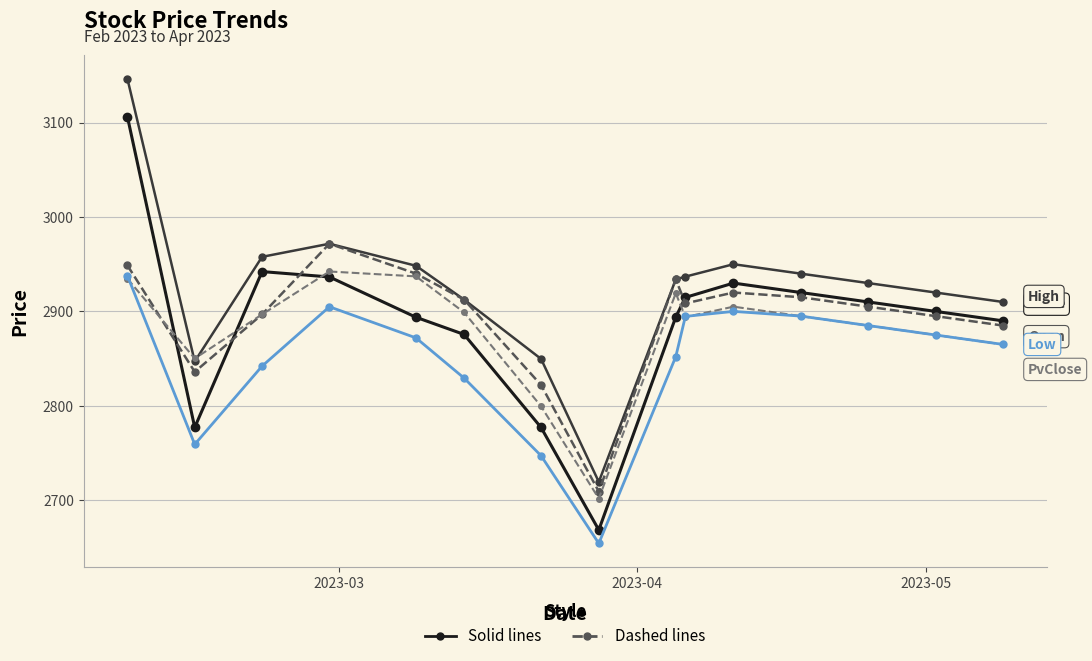

What is the greatest value displayed?

3146.6